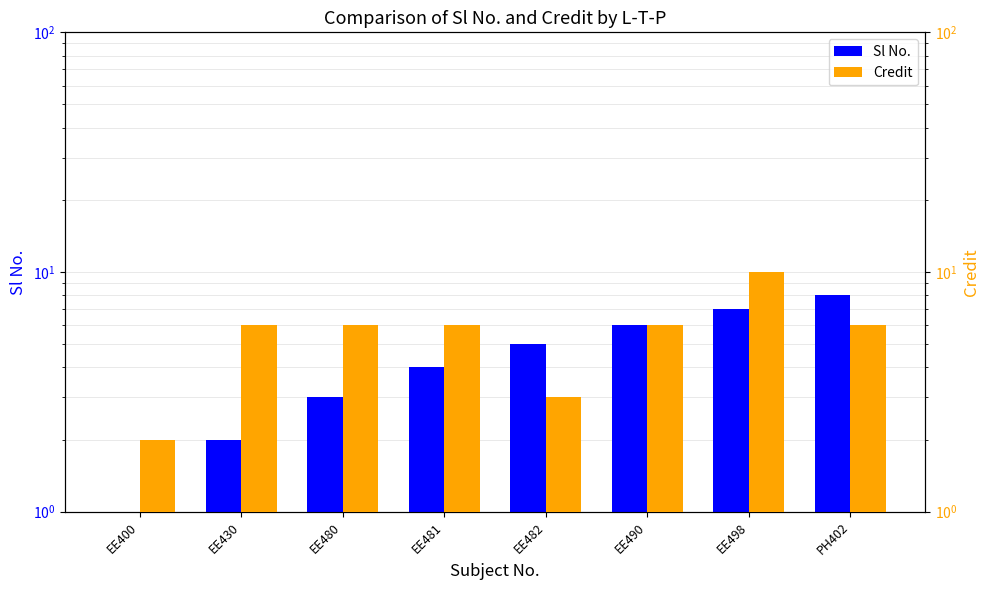

What value does the Credit series have at EE481?

6